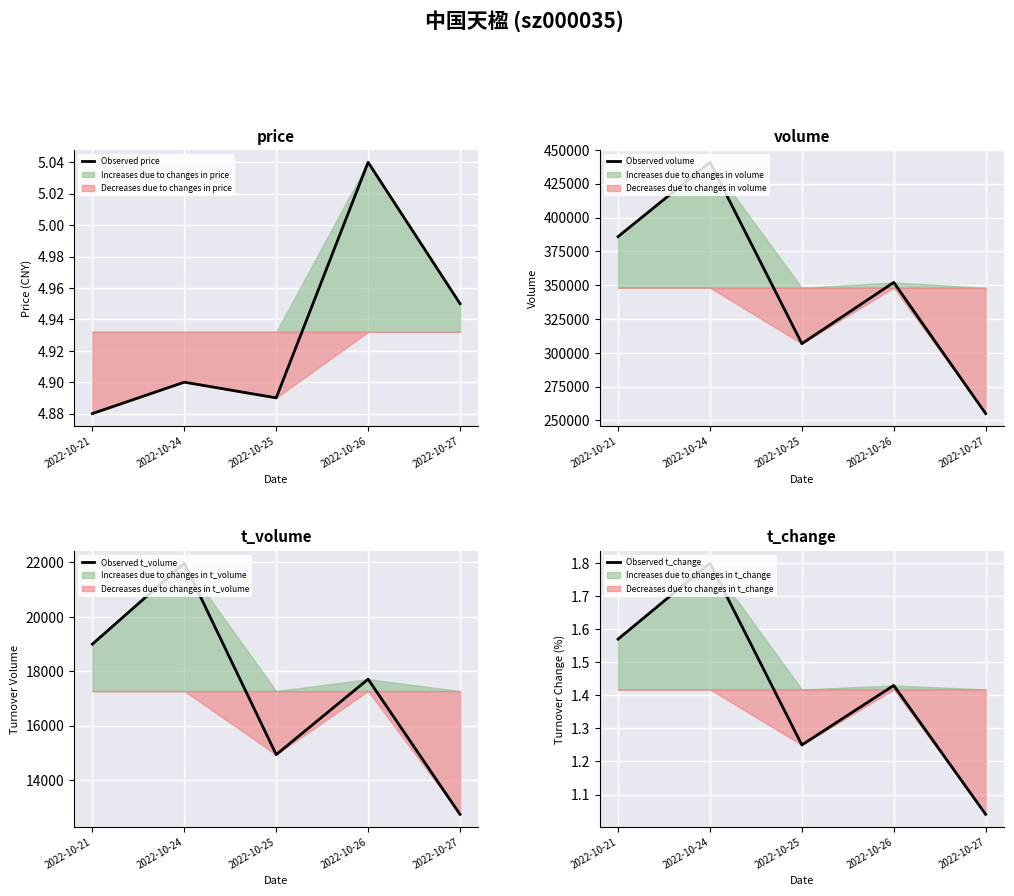

What is the difference between the Observed t_change values at 2022-10-21 and 2022-10-25?

0.3